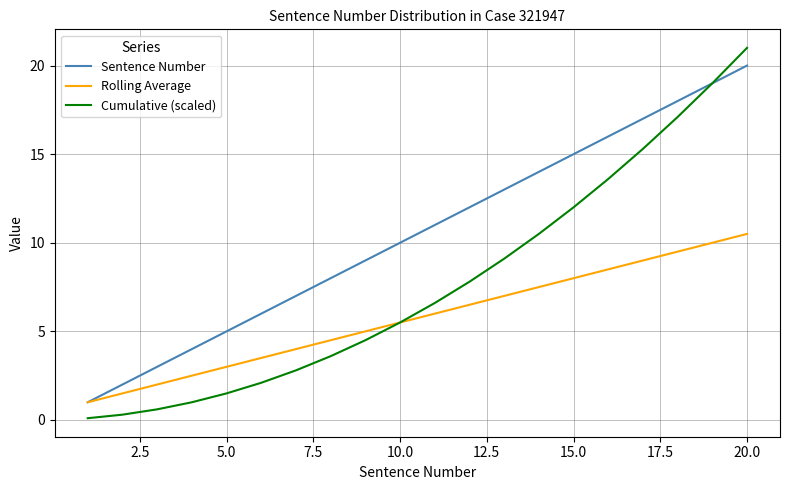

Which series has the largest range (max minus min)?

Cumulative (scaled)